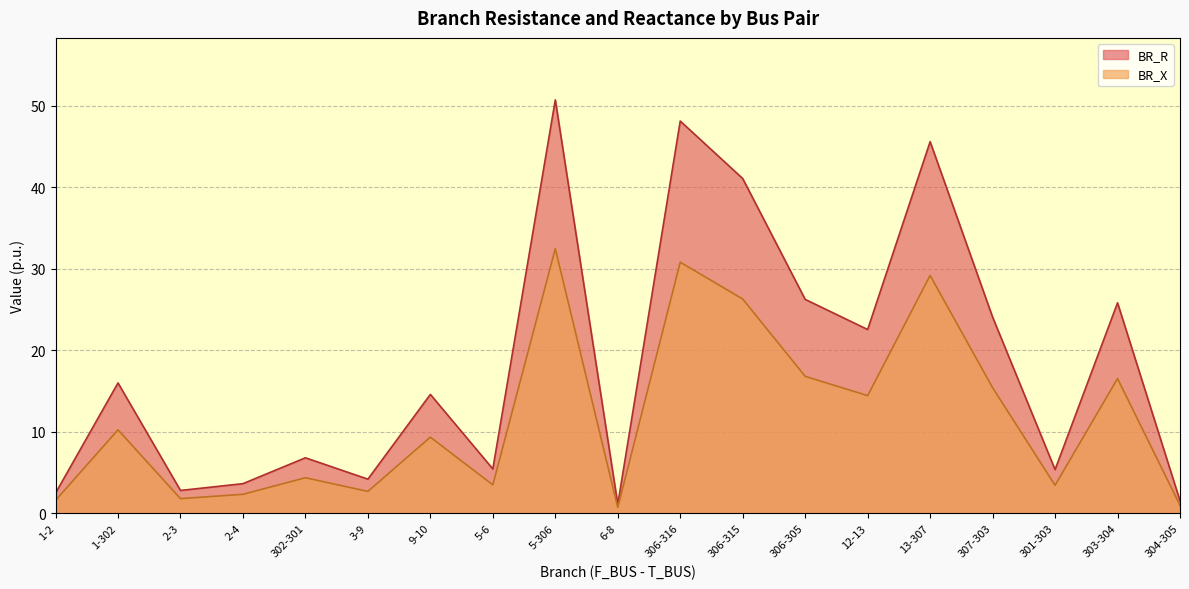

How many interior local peaks does the BR_R series have?

7